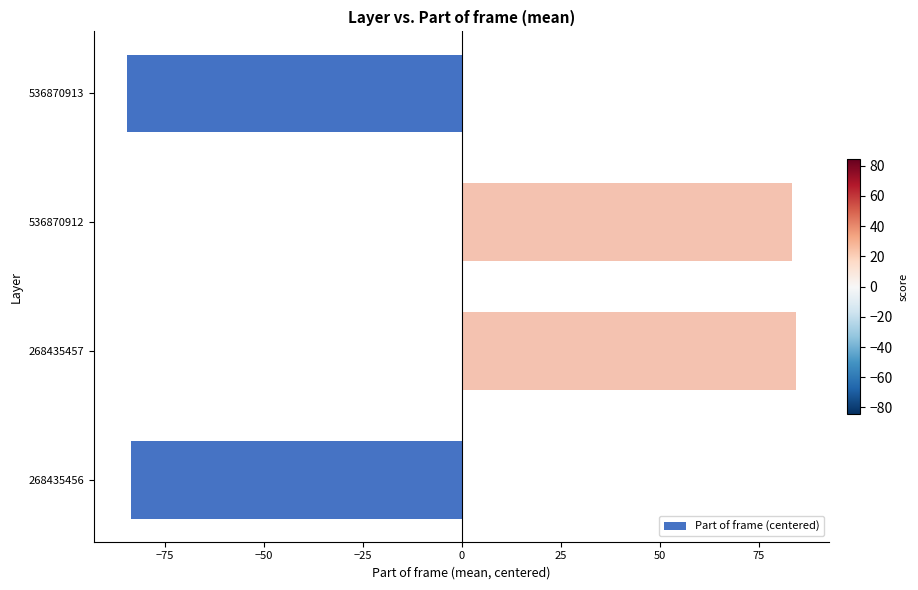

What is the maximum value shown in the chart?

84.4